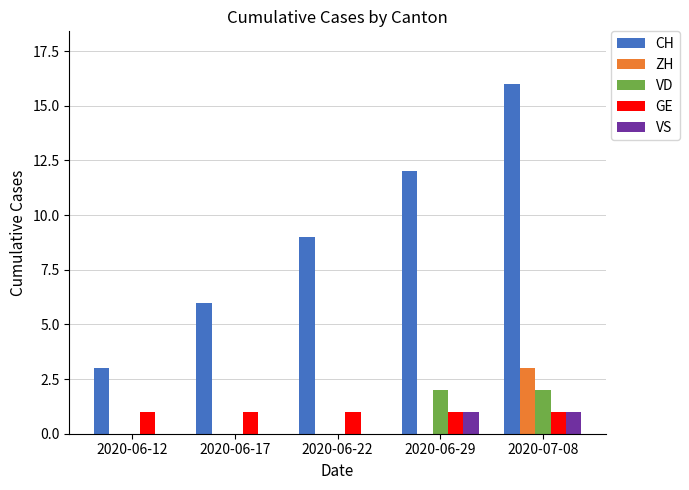

True or false: CH has a value of 9 at 2020-06-22.

True